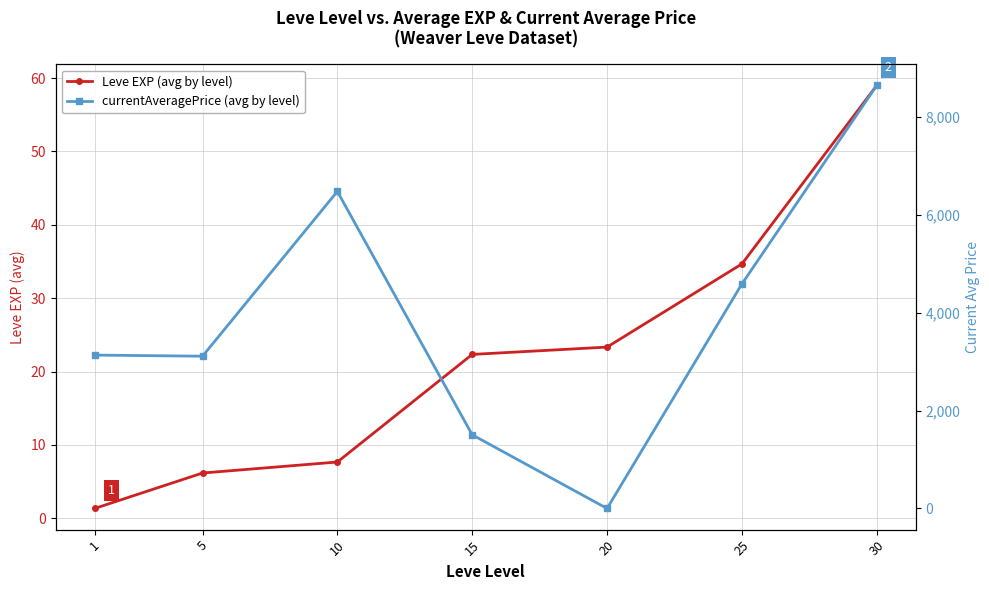

At which label does Leve EXP (avg by level) first exceed 22?

15